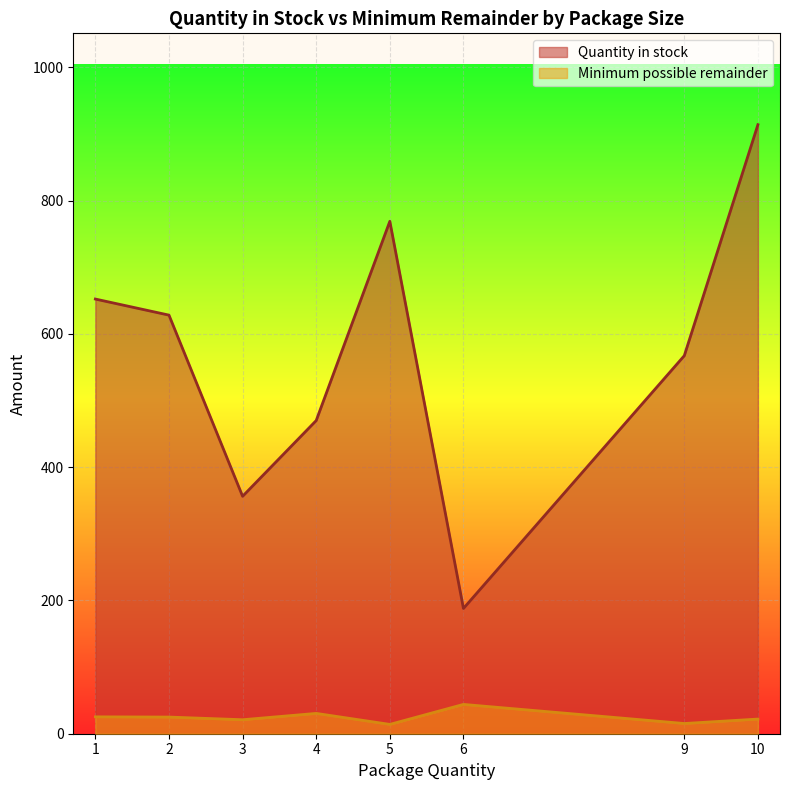

Does the chart display data point markers on the line(s)?

No